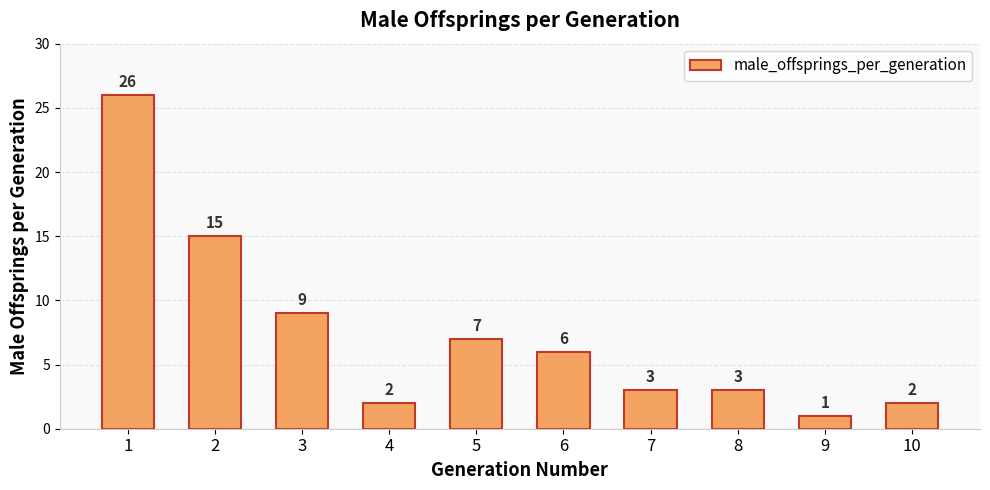

Between 6 and 3, which is larger?

3